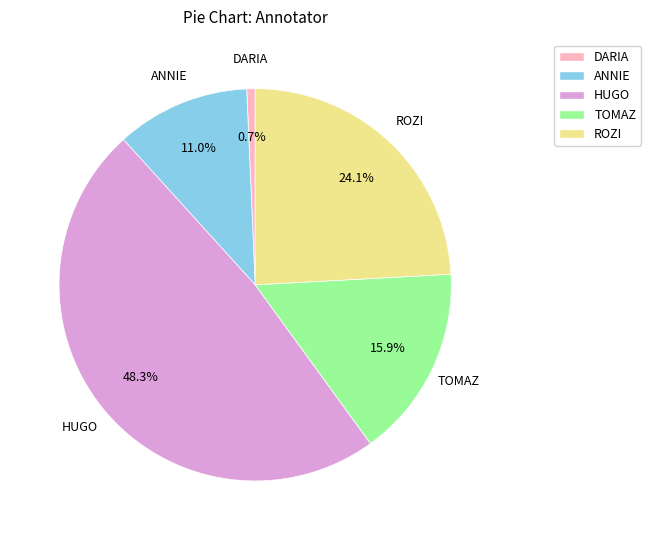

To the nearest percent, what is the difference between the ANNIE and HUGO slice percentages?

37%